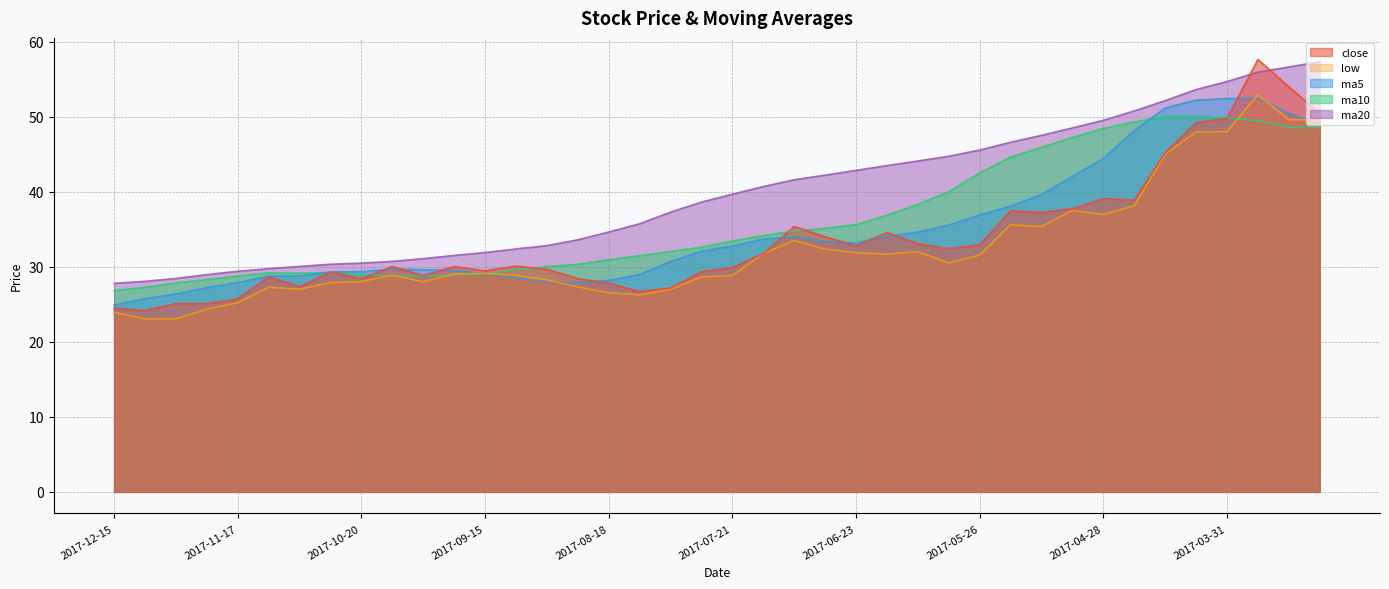

Which series has the largest total across all categories?

ma20